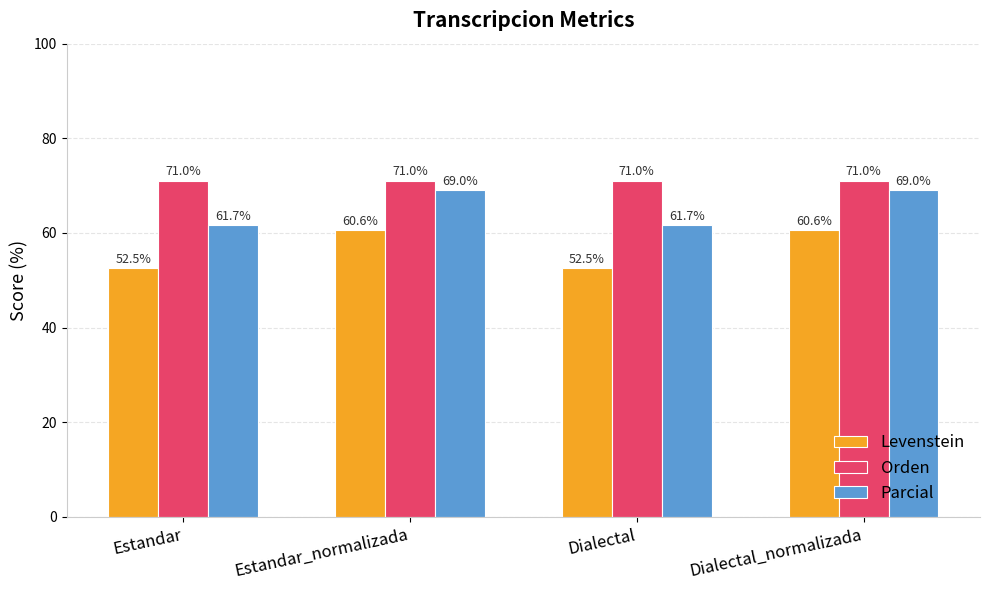

What is the highest value of the Parcial series?

69.0